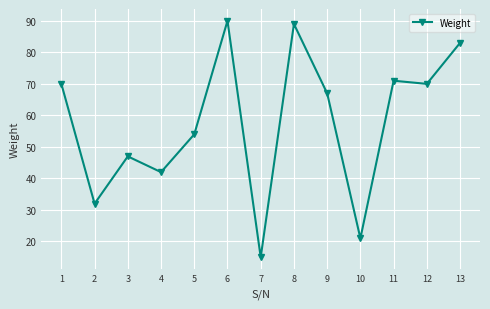

True or false: there are more than 2 points higher than both neighbors.

True